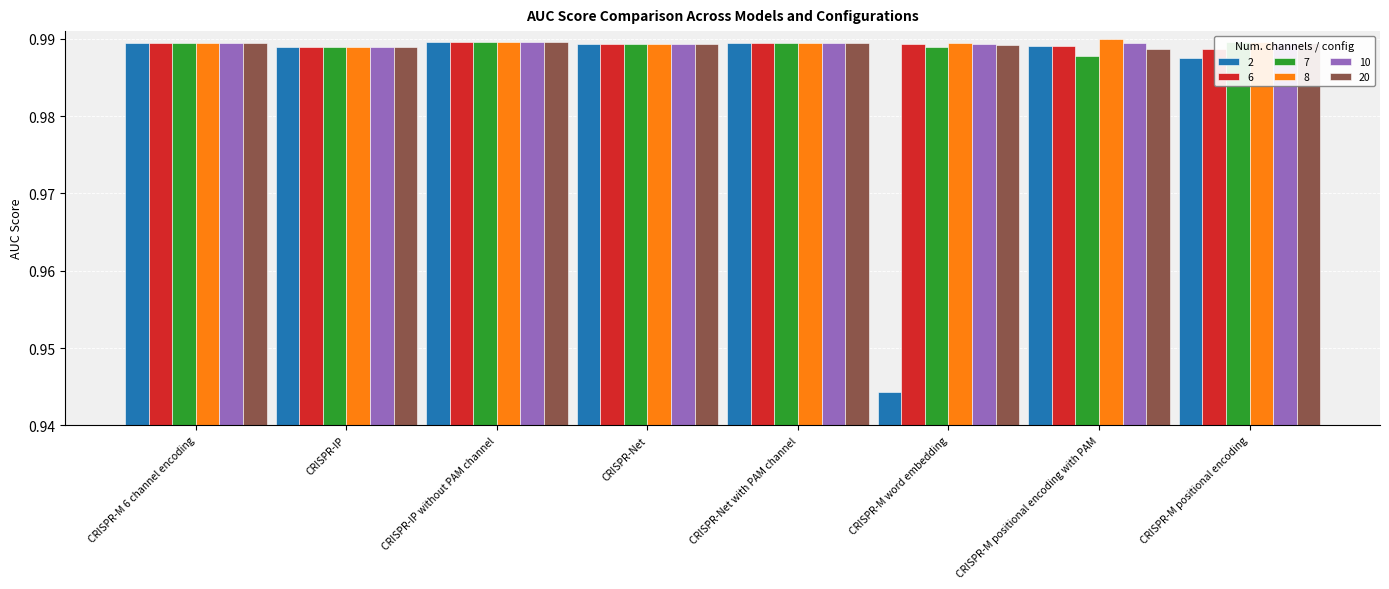

At CRISPR-M word embedding, list the series in order from smallest to largest.

2, 7, 20, 6, 10, 8